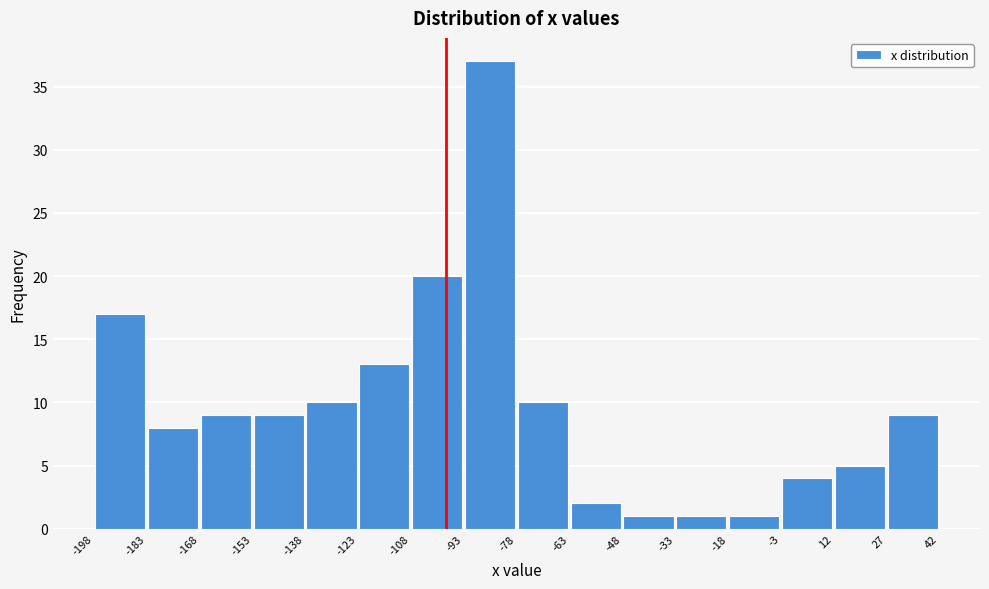

Reading left to right, transcribe this chart: for each bar, give the range it covers on the x-axis and its height. The values are not printed on the chart, so give them approximately, as read against the axis.

-198 to -183: 17
-183 to -168: 8
-168 to -153: 9
-153 to -138: 9
-138 to -123: 10
-123 to -108: 13
-108 to -93: 20
-93 to -78: 37
-78 to -63: 10
-63 to -48: 2
-48 to -33: 1
-33 to -18: 1
-18 to -3: 1
-3 to 12: 4
12 to 27: 5
27 to 42: 9